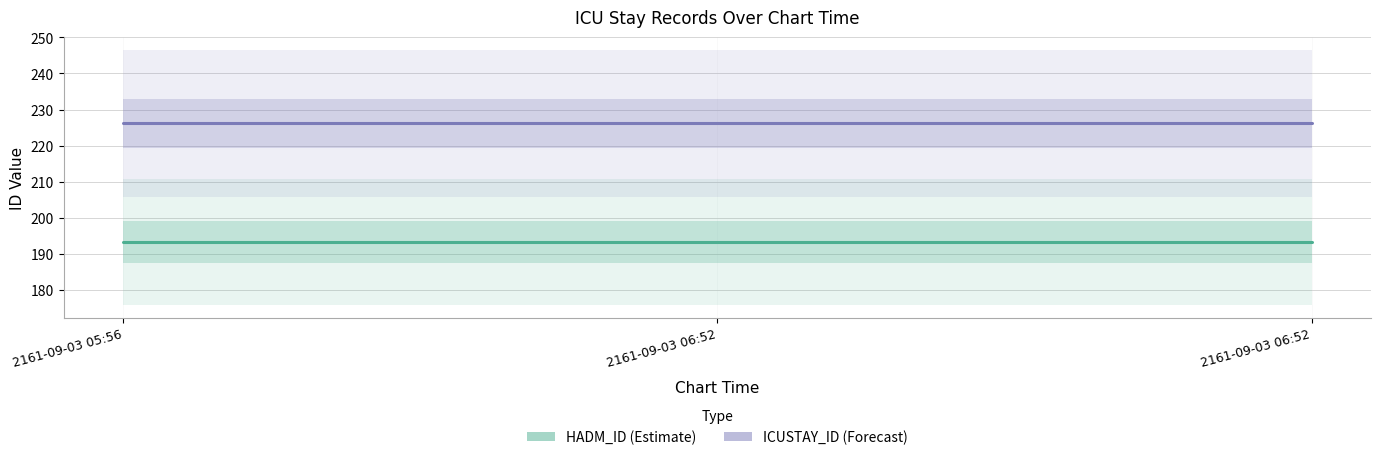

The ICUSTAY_ID series shows 226.2 at 2161-09-03 05:56. True or false?

True